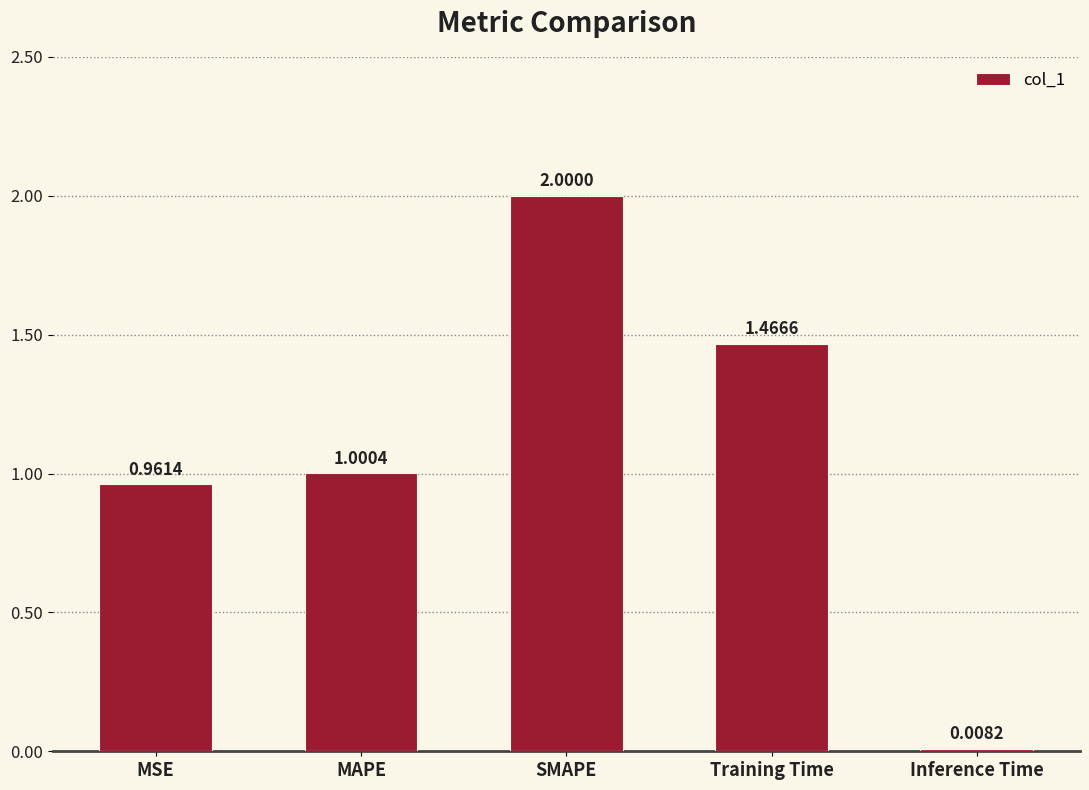

Approximately how many times larger is the value at MSE compared to SMAPE?

0.5